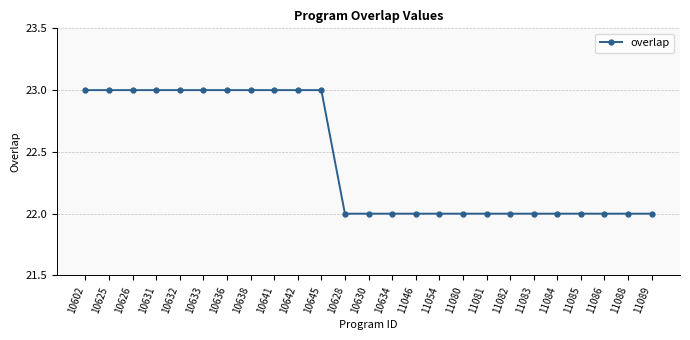

Reading right to left, what are all the values shown in this chart?

22	22	22	22	22	22	22	22	22	22	22	22	22	22	23	23	23	23	23	23	23	23	23	23	23